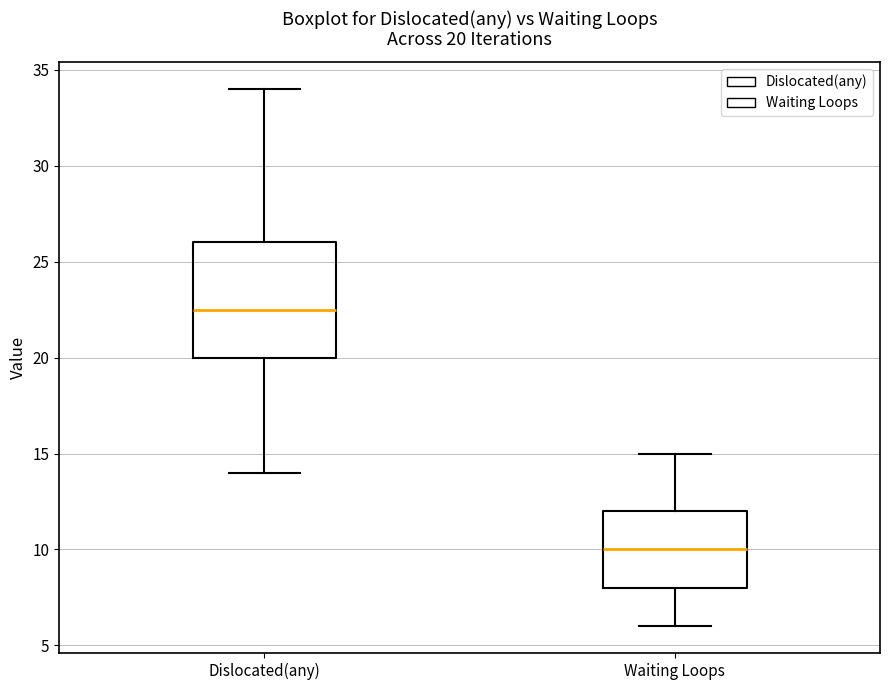

Which box's median line is the lowest?

Waiting Loops